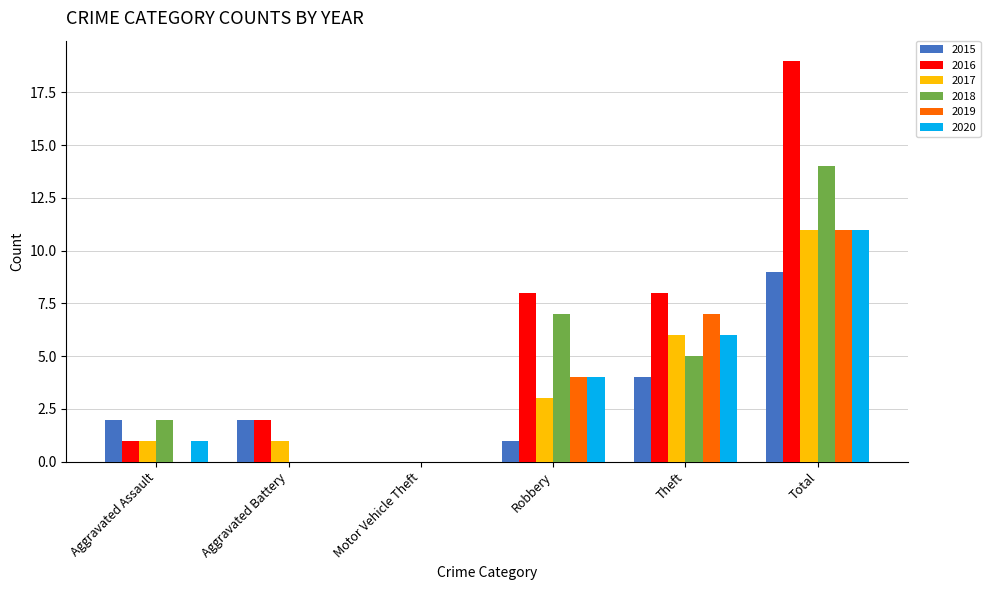

Which series changed the most between Theft and Total?

2016